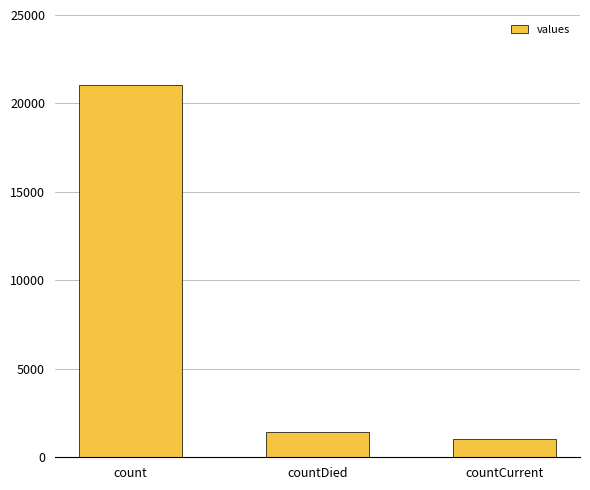

Are the bars horizontal?

No